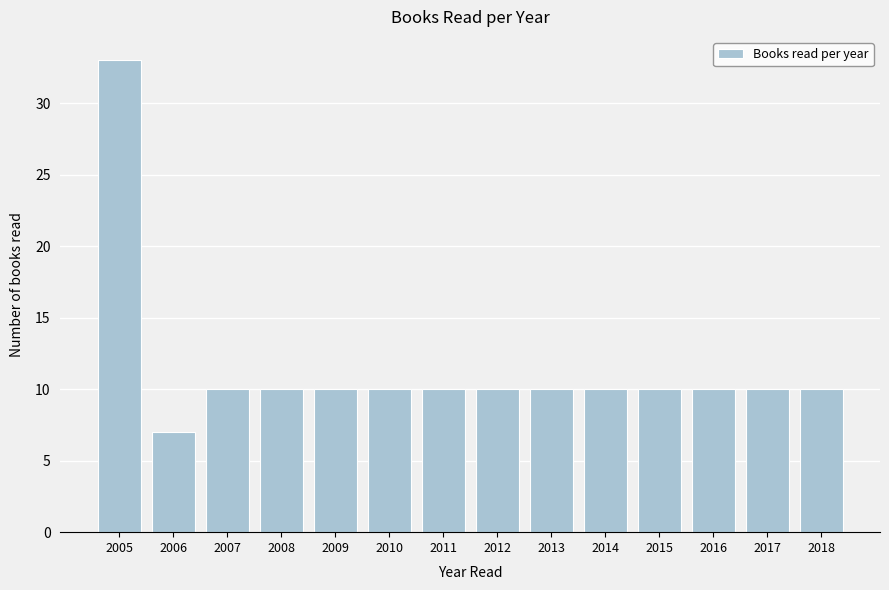

Reading left to right, extract all data points from this chart.

33	7	10	10	10	10	10	10	10	10	10	10	10	10